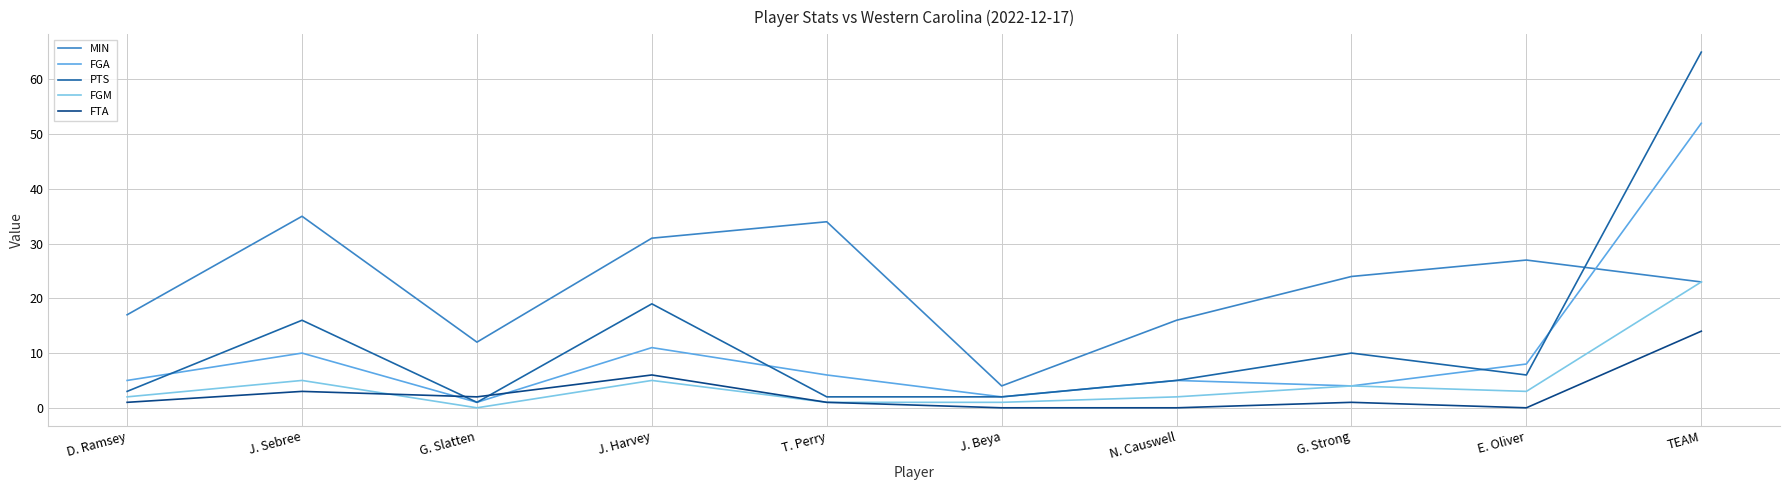

At which label is FGA closest to 26?

J. Harvey